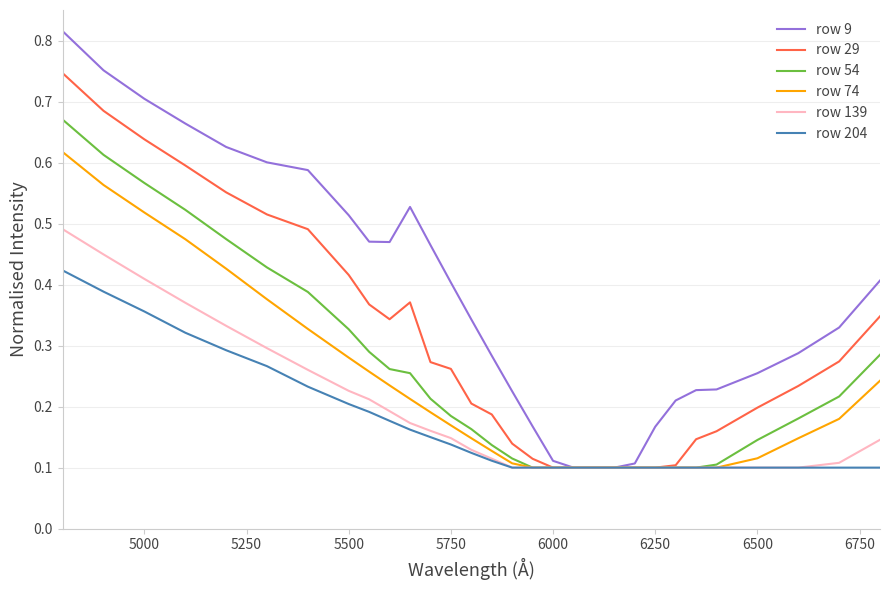

Count the number of categories in the chart.

30